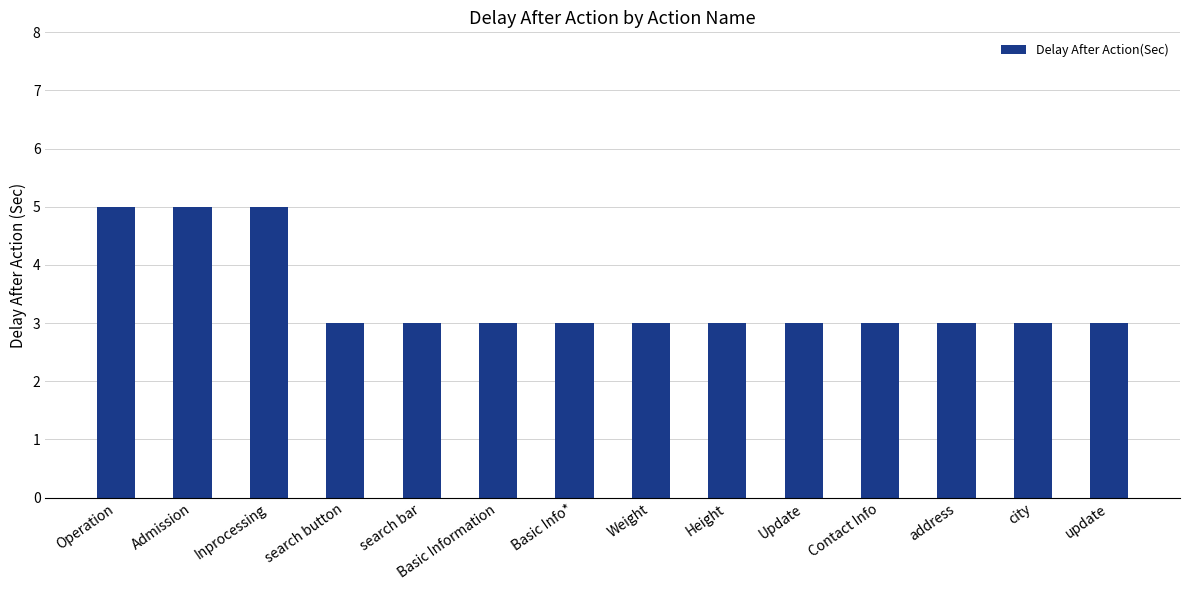

What is the sum of all values?

48